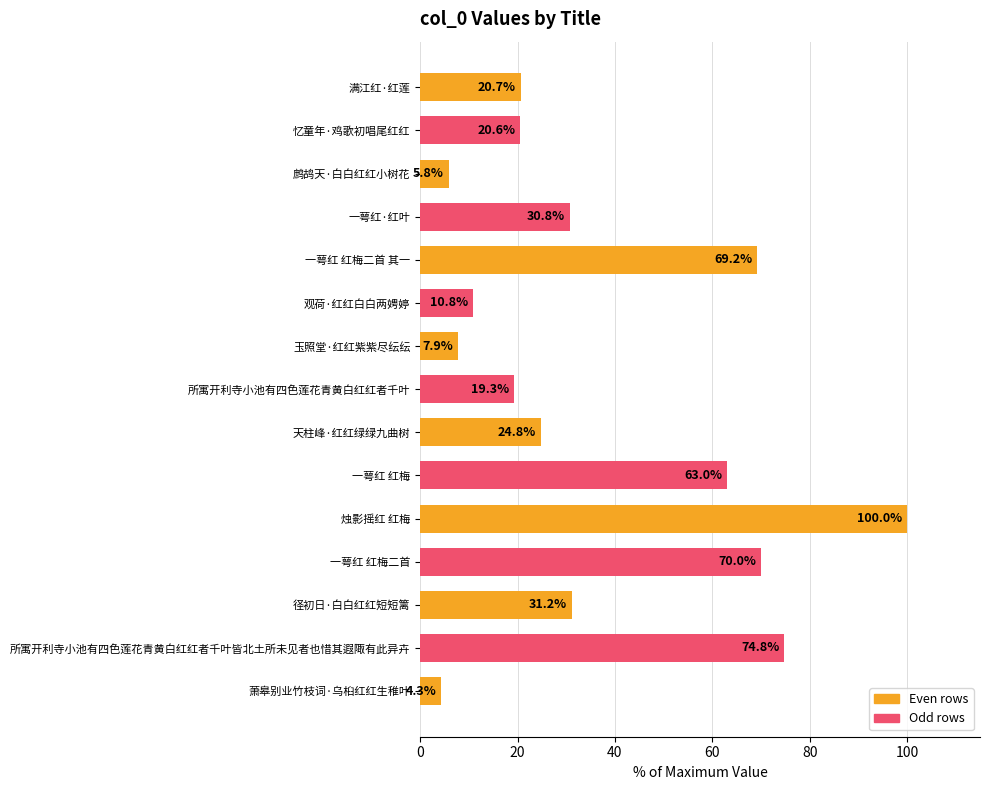

What value does the data have at 径初日·白白红红短短篱?

31.2